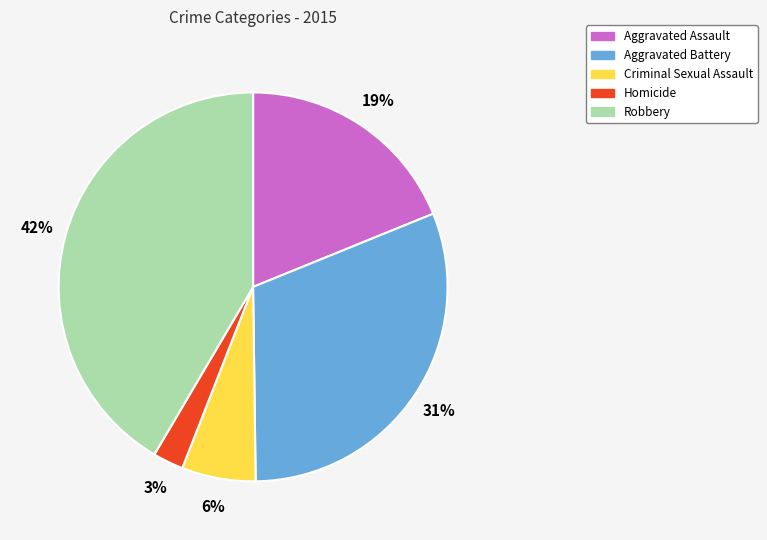

Does Criminal Sexual Assault account for over 50% of the chart?

No